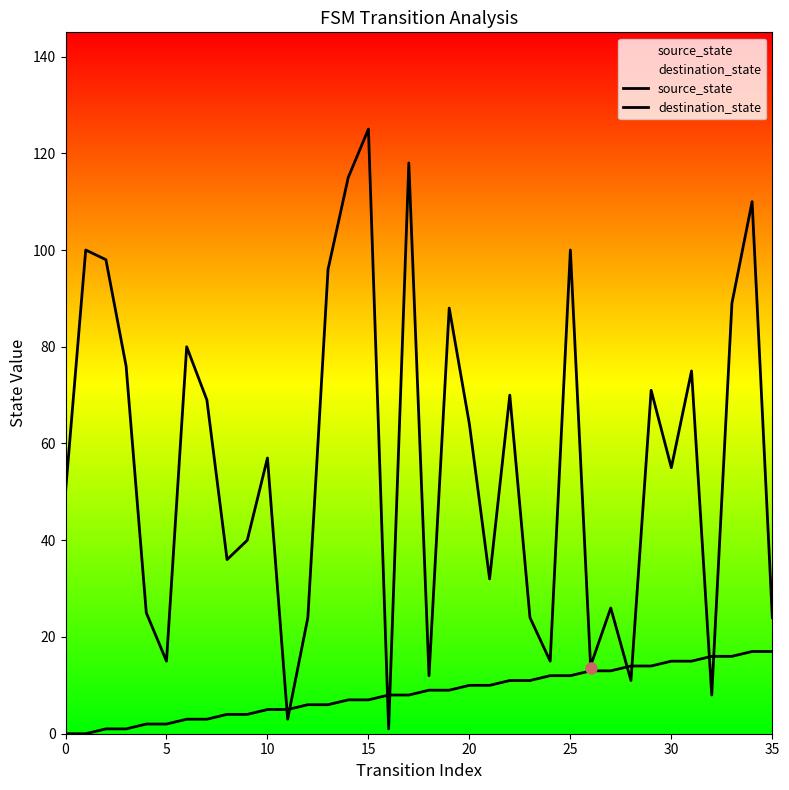

What is the label of the 9th point from the left?

8